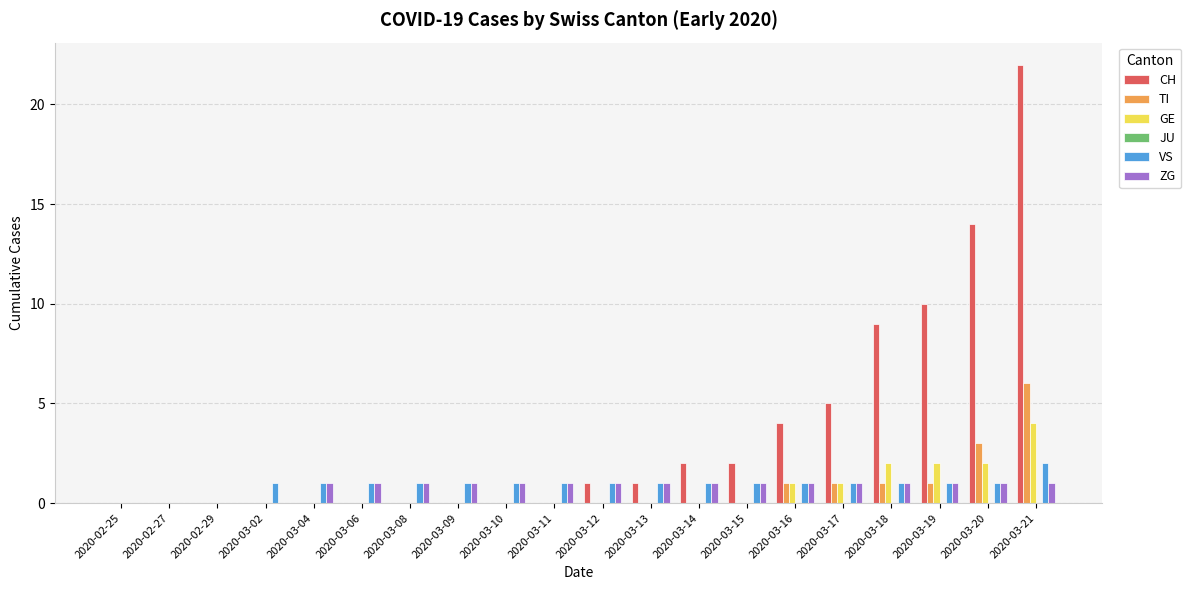

Which category has the highest value across all series?

2020-03-21